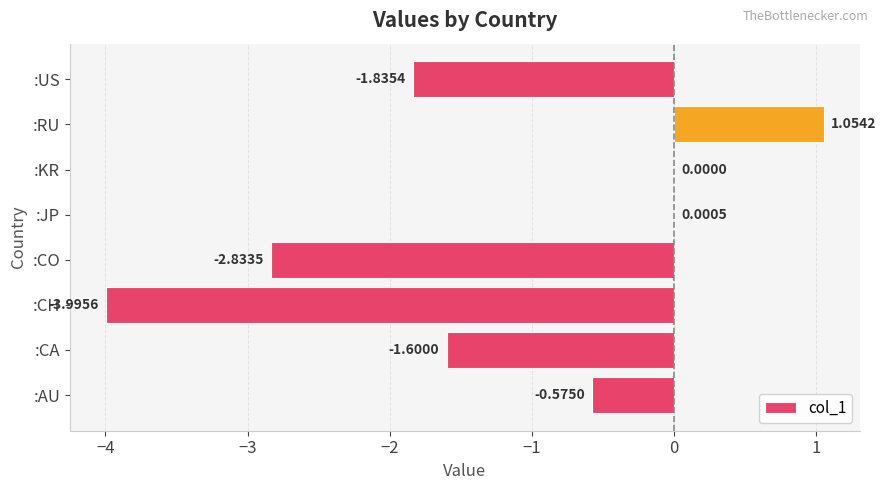

What is the sum of all values?

-9.8